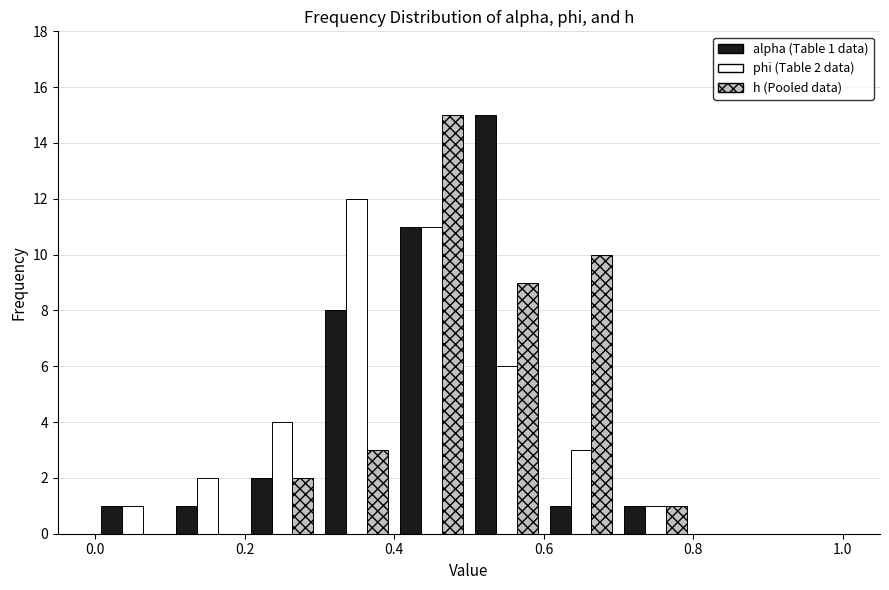

In the alpha (Table 1 data) series, which range on the x-axis has the tallest bar?

0.5 to 0.6